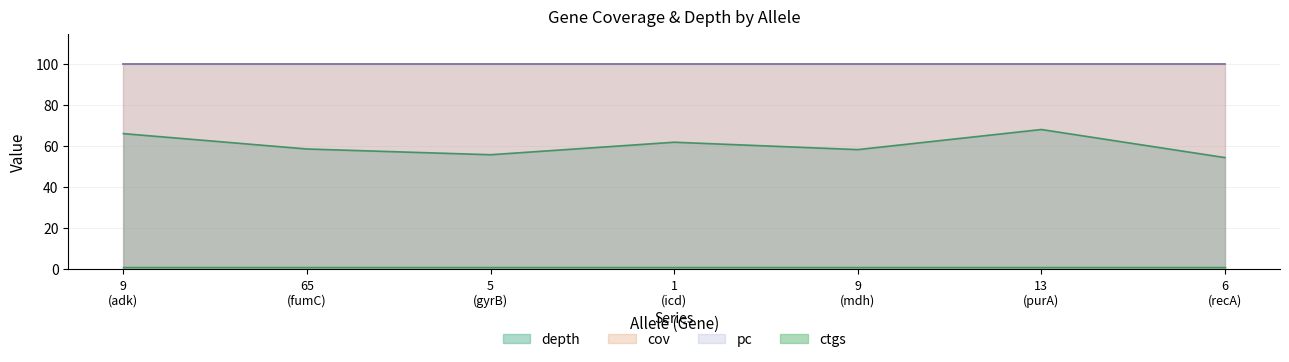

How many interior local peaks does the depth series have?

2